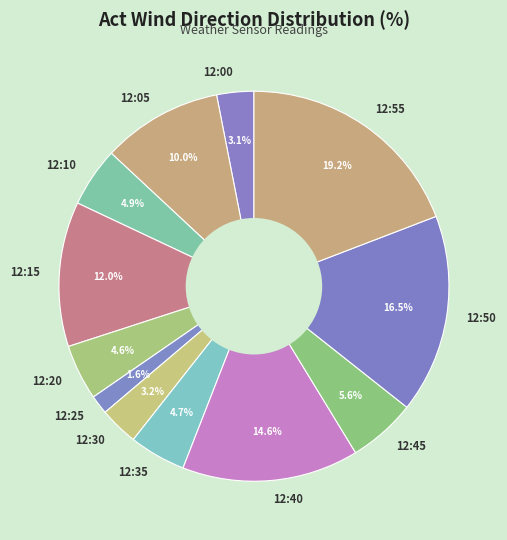

How many slices are in this pie chart?

12